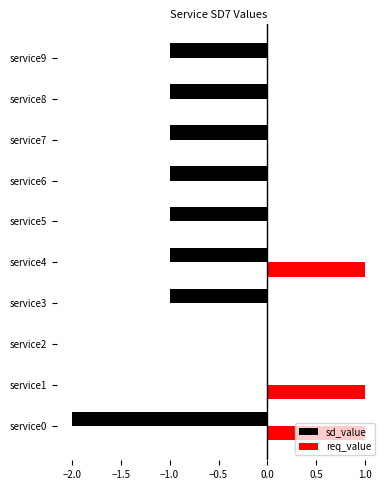

Is it true that sd_value equals -3 at service0?

False